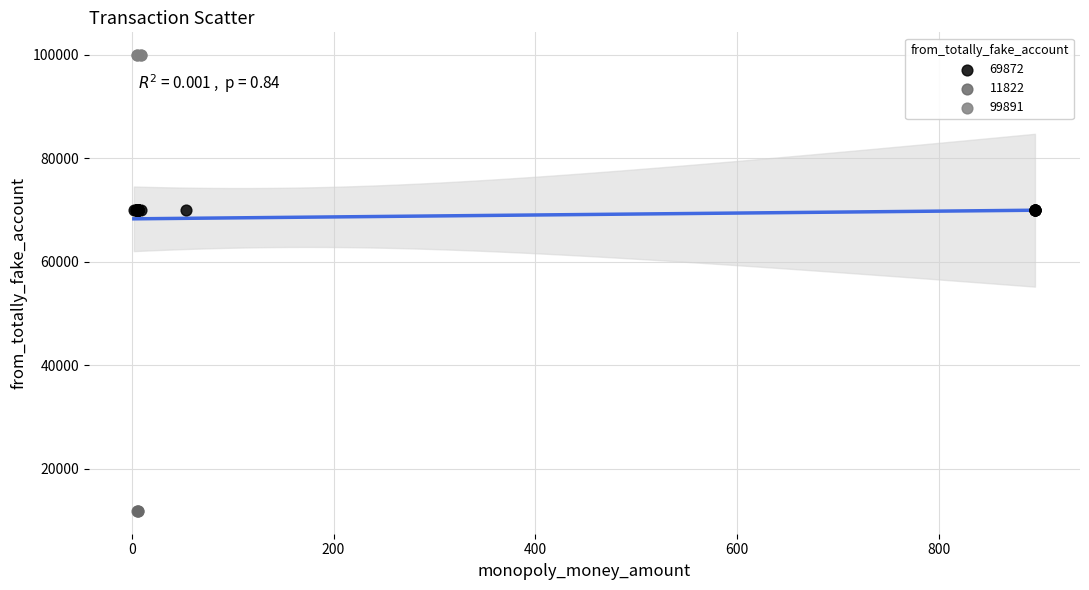

Which series contains the highest Y value?

99891